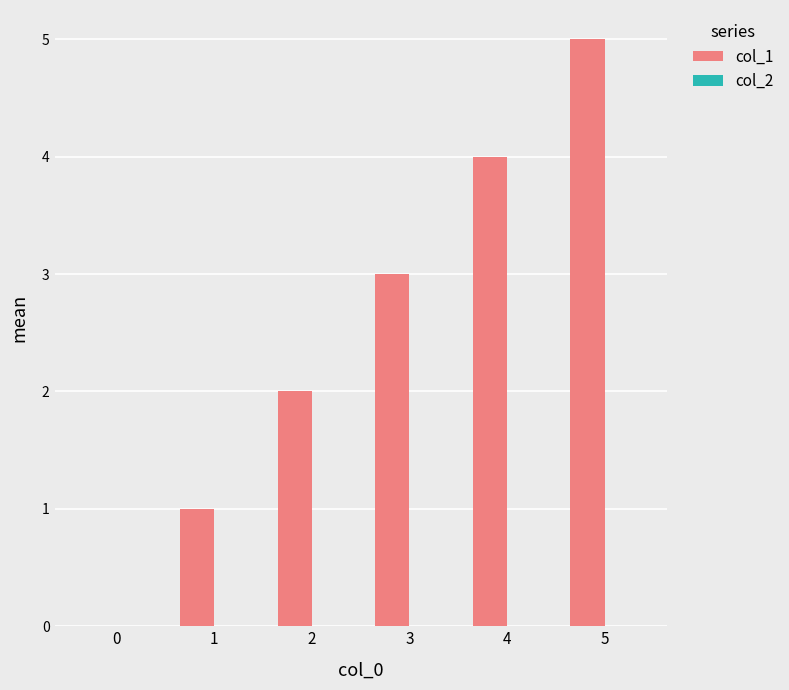

What is the sum of all values?

15